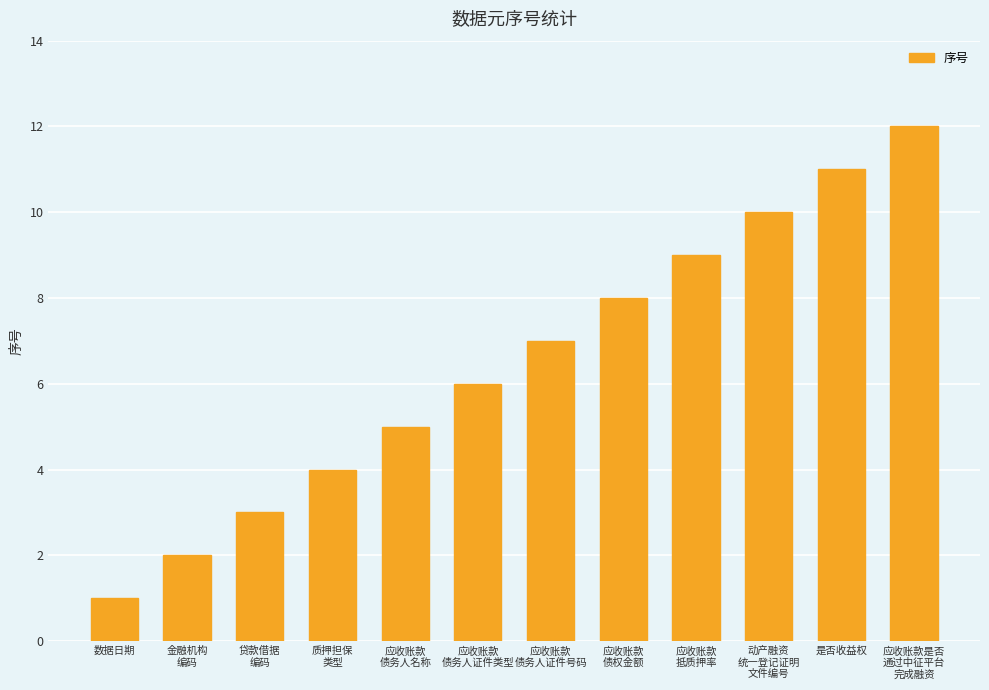

Approximately how many times larger is the value at 金融机构
编码 compared to 动产融资
统一登记证明
文件编号?

0.2